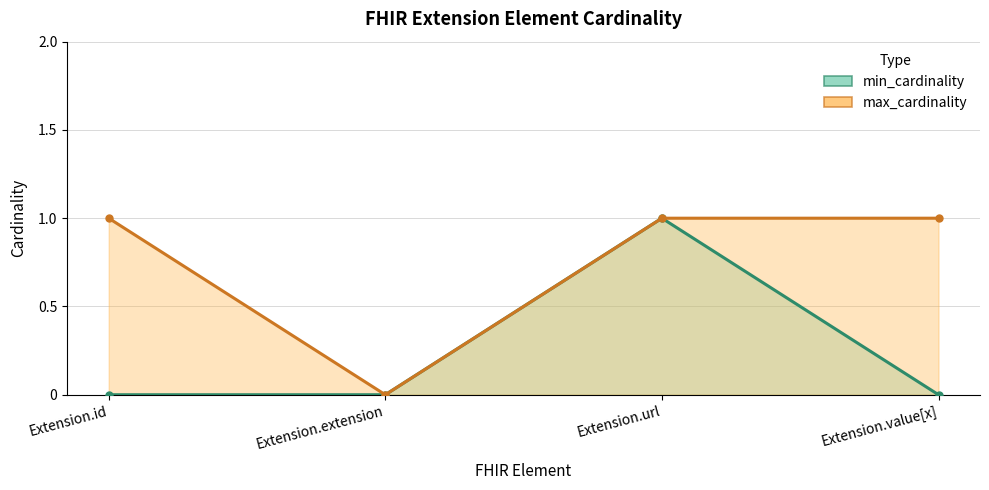

What is the difference between the maximum and minimum values in the max_cardinality line series?

1